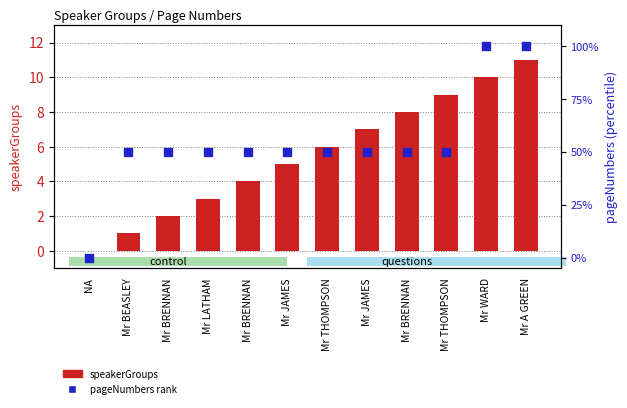

What is the total value across all series at Mr WARD?

110